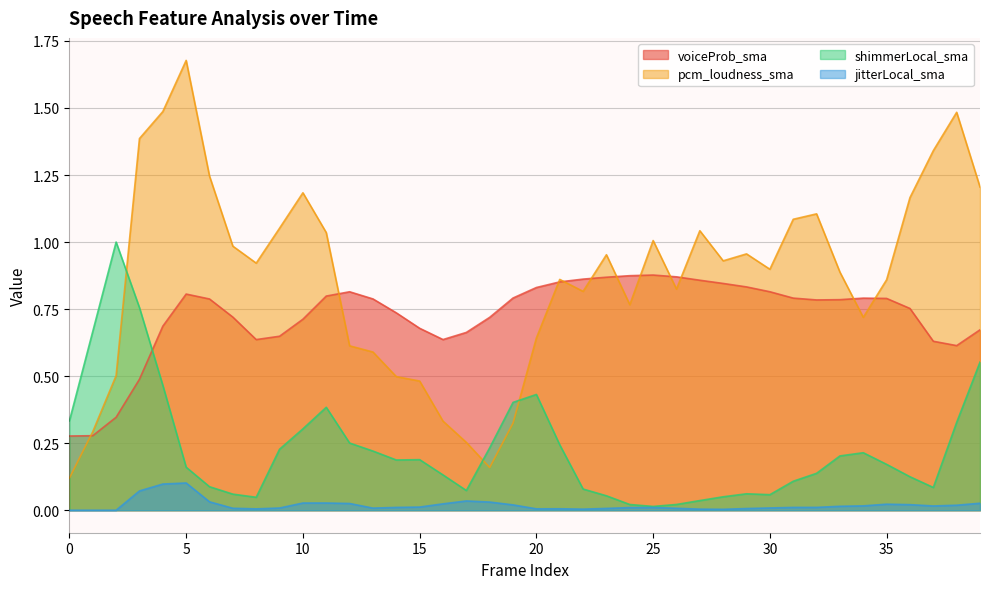

Rank the categories by voiceProb_sma value from lowest to highest.

0, 1, 2, 3, 38, 37, 8, 16, 9, 17, 39, 15, 4, 10, 18, 7, 14, 36, 32, 33, 6, 13, 35, 34, 31, 19, 11, 5, 12, 30, 20, 29, 28, 21, 27, 22, 23, 26, 24, 25